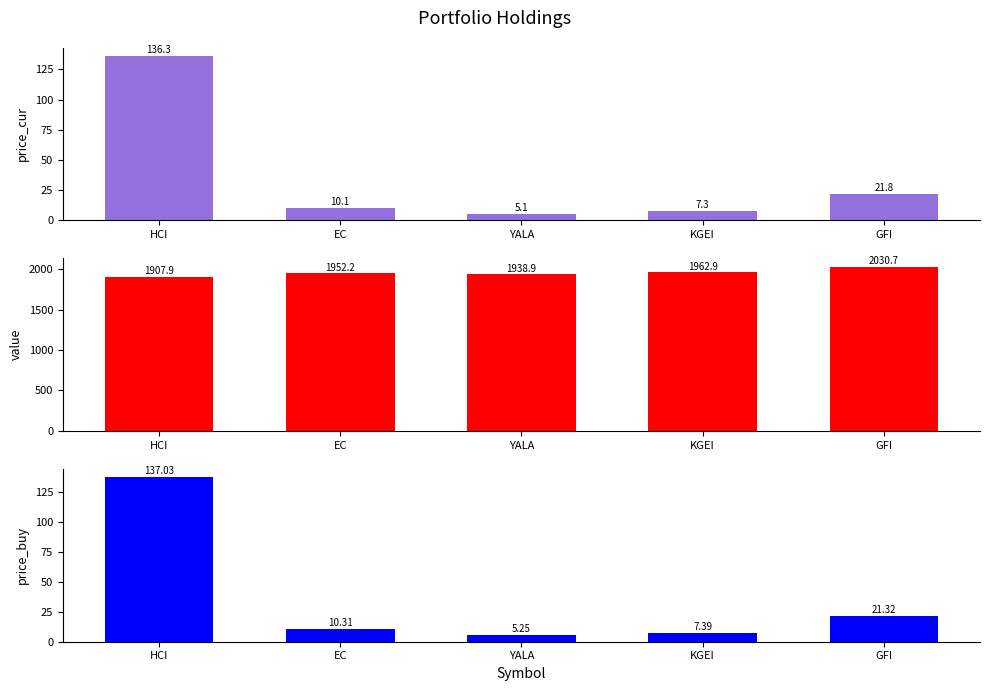

What is the total value across all series at HCI?

2181.2